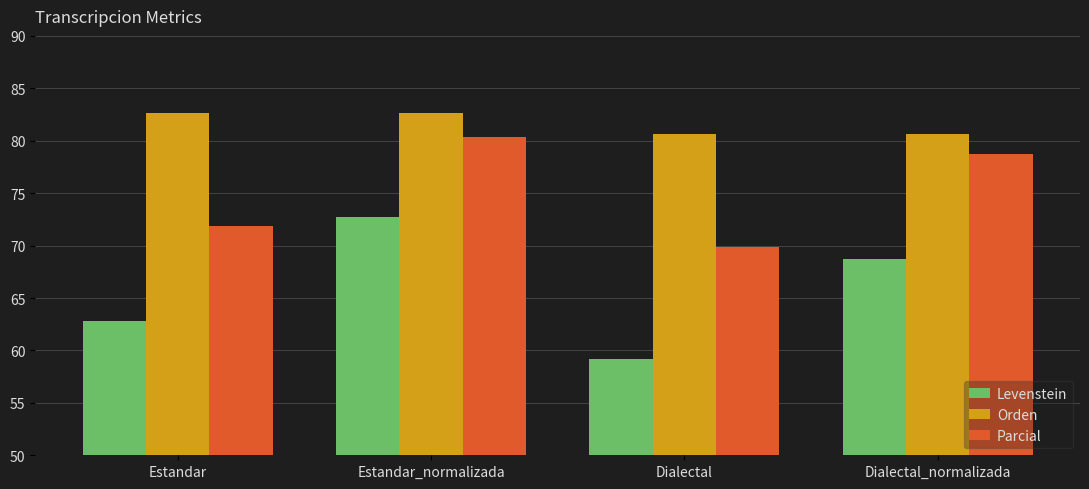

How many data points in Levenstein are less than 68?

2